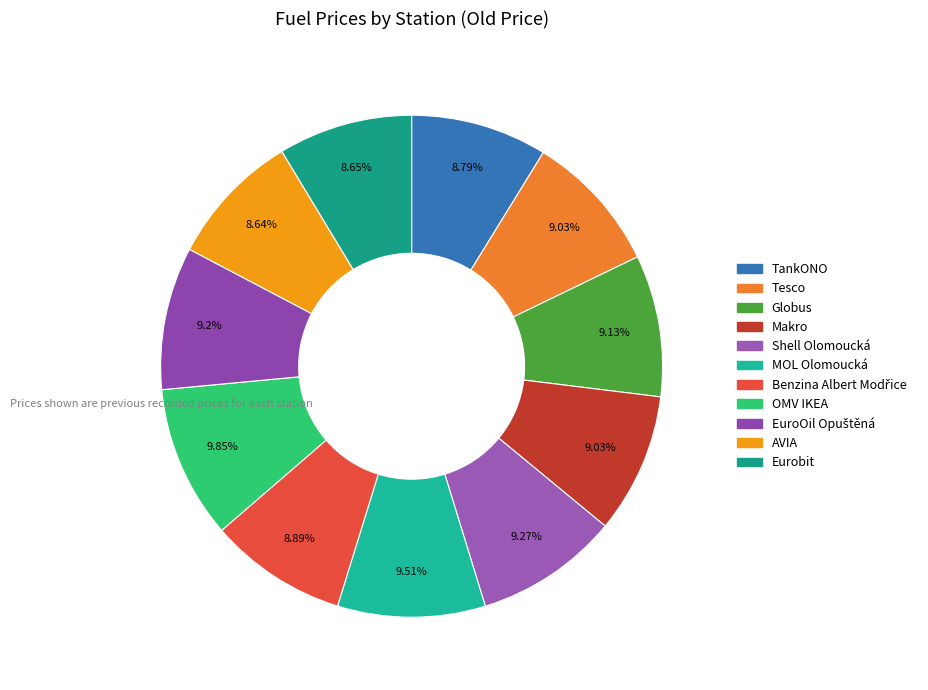

Combined, do Globus and Tesco account for over 50%?

No